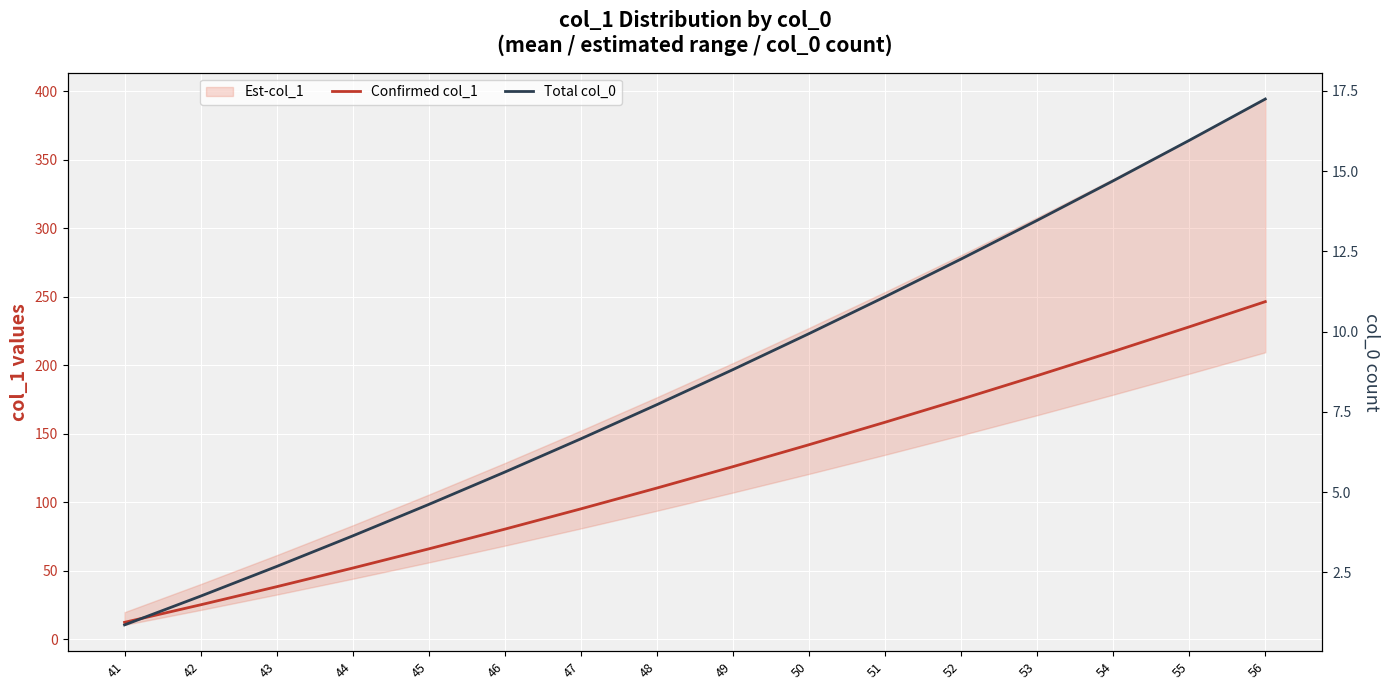

Reading right to left, list all the values displayed in this chart.

Confirmed col_1: 246.4	228.0	210.0	192.4	175.2	158.4	142.0	126.0	110.4	95.2	80.4	66.0	52.0	38.4	25.2	12.4
Total col_0: 17.2	16.0	14.7	13.5	12.3	11.1	9.9	8.8	7.7	6.7	5.6	4.6	3.6	2.7	1.8	0.9